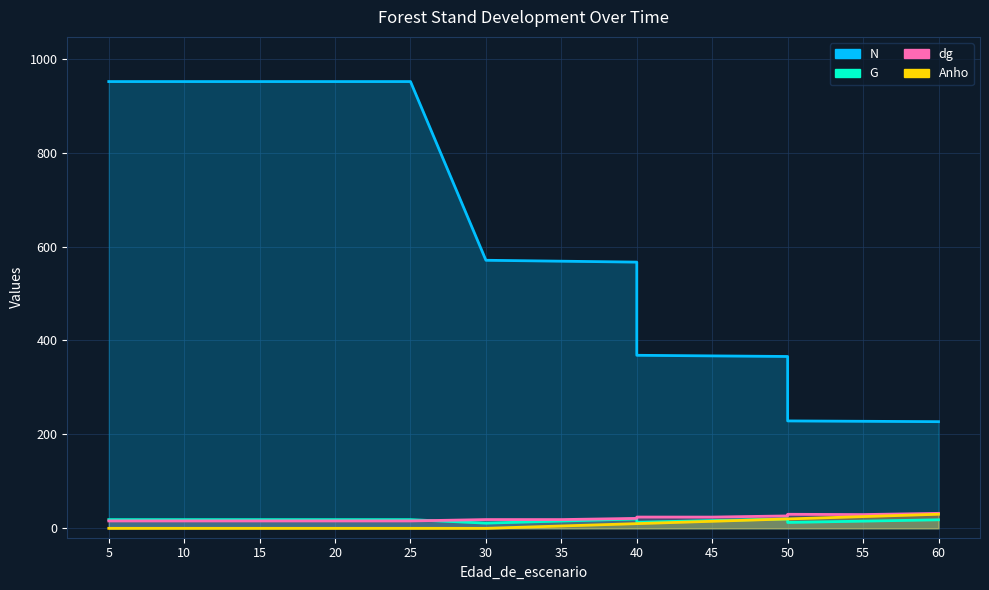

What is the difference between the maximum and second lowest values in the dg series?

16.1